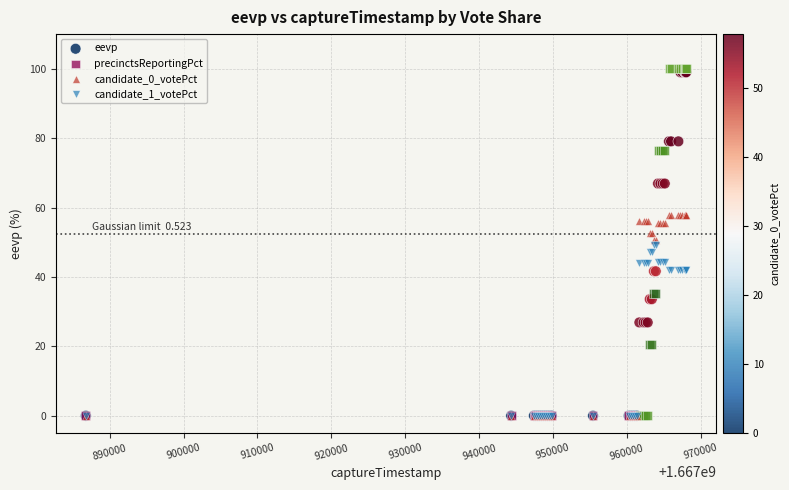

What are all the series names shown in the legend?

eevp, precinctsReportingPct, candidate_0_votePct, candidate_1_votePct